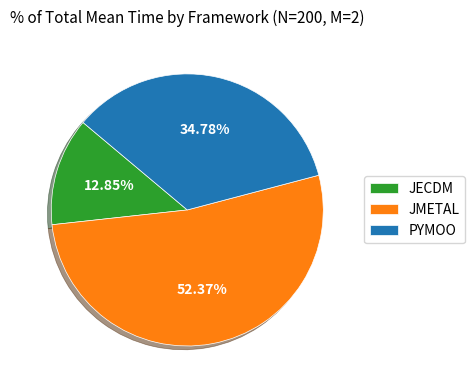

Count the number of slices in the pie.

3